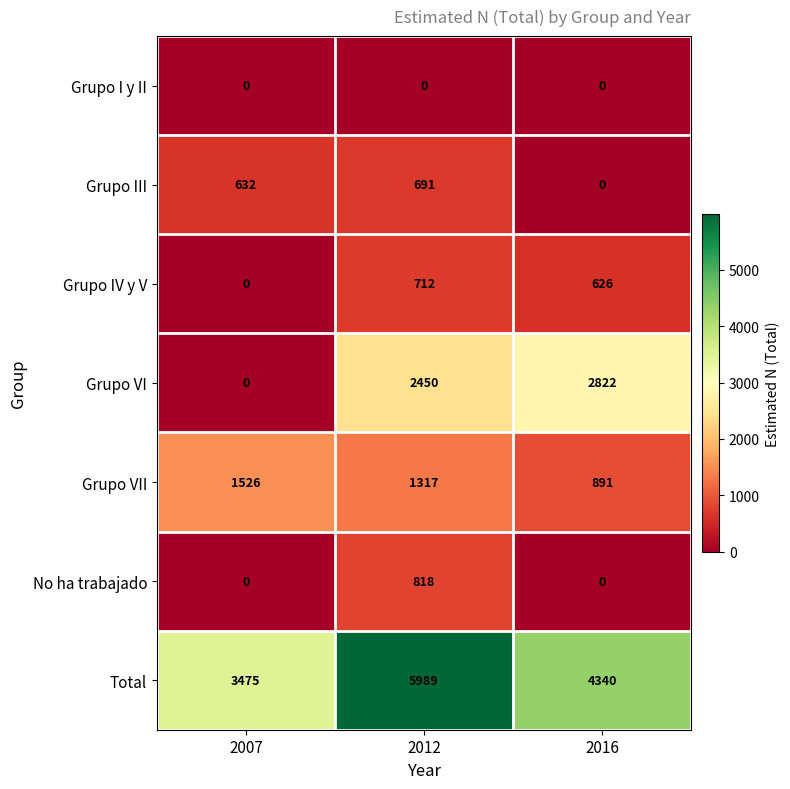

At which label does Grupo III reach its peak?

2012